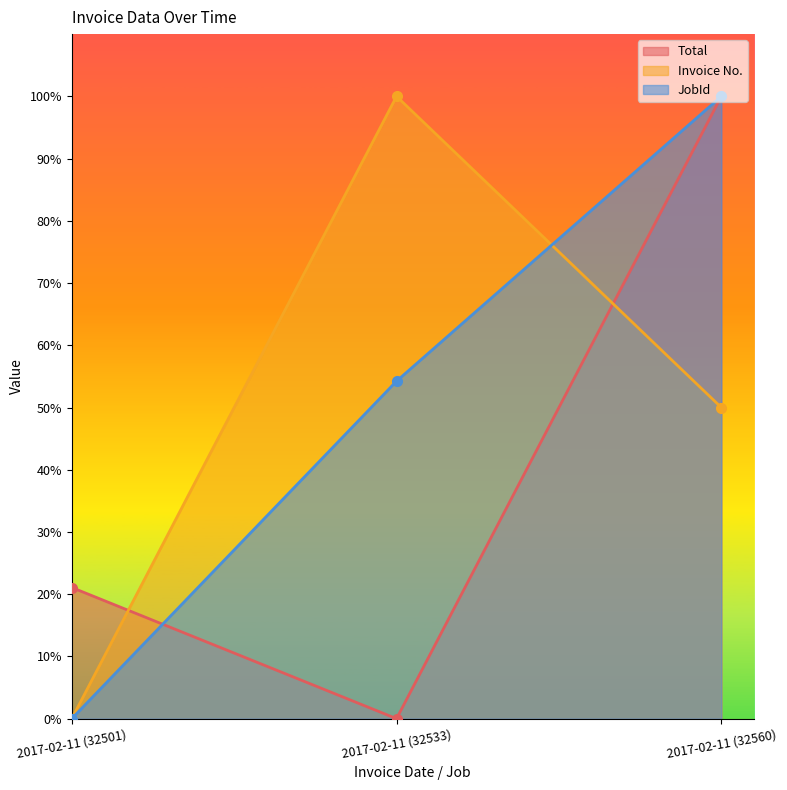

Reading left to right, extract all data points from this chart.

Total: 0.2	0.0	1.0
Invoice No.: 0.0	1.0	0.5
JobId: 0.0	0.5	1.0